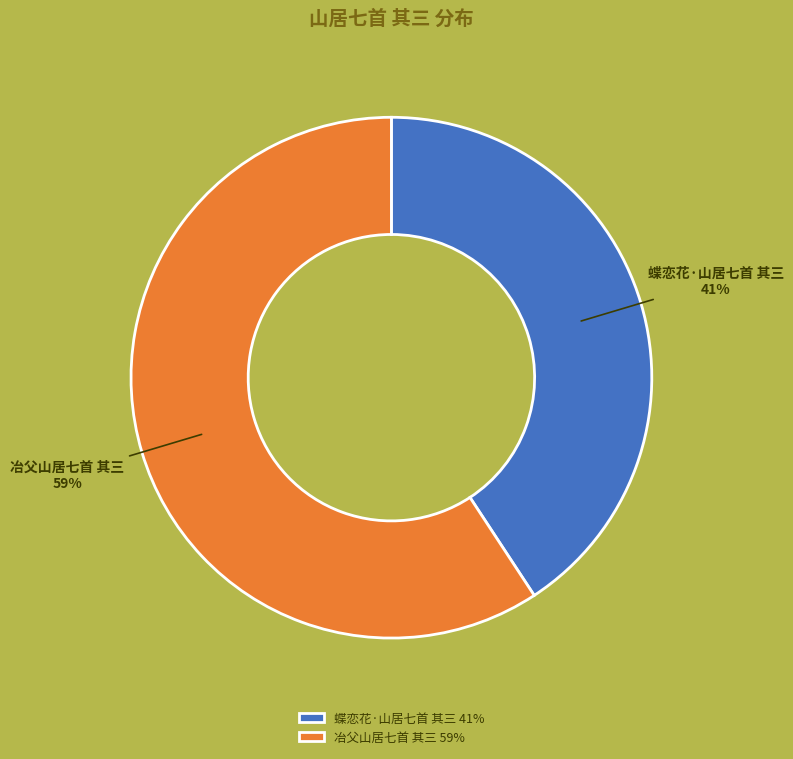

To the nearest percent, what is the difference between the 冶父山居七首 其三 and 蝶恋花·山居七首 其三 slice percentages?

18%